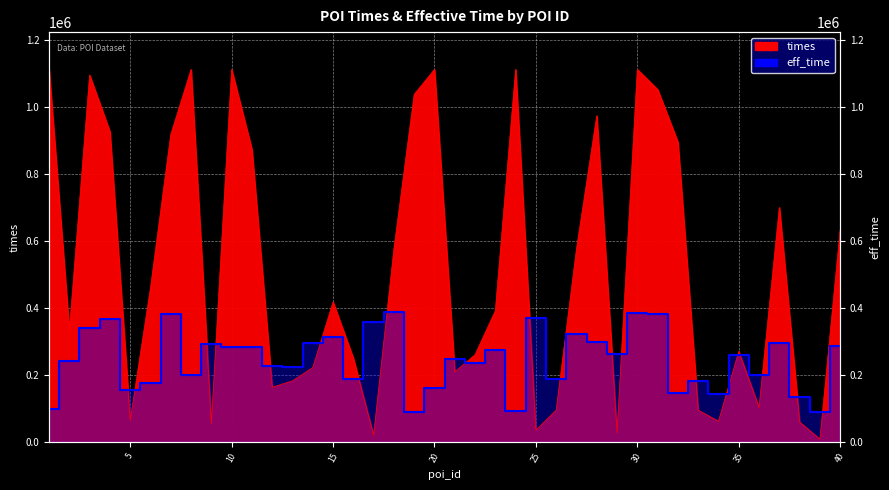

Reading left to right, list all the values displayed in this chart.

times: 1111298.0	332495.0	1094205.0	925616.0	64960.0	460012.0	917216.0	1111277.0	56261.0	1111313.0	872690.0	163716.0	183097.0	222562.0	417954.0	250131.0	20962.0	575935.0	1037012.0	1111341.0	209579.0	261082.0	391907.0	1111317.0	36169.0	96079.0	575631.0	973310.0	28604.0	1111309.0	1051427.0	894723.0	95489.0	62603.0	270693.0	103606.0	699902.0	59926.0	9117.0	633651.0
eff_time: 100012.4	242012.4	339837.9	367975.5	156579.1	177281.4	383283.5	201628.4	293622.3	283416.9	283125.4	225975.4	224663.3	294351.2	314324.6	188798.8	357770.2	388969.3	90390.2	160223.9	247552.5	236764.0	275106.9	92139.7	370016.6	188507.3	323072.0	298433.4	263006.3	385470.4	381825.6	145936.4	182092.5	143895.3	259507.3	200024.7	294351.2	135876.8	90098.6	286187.0